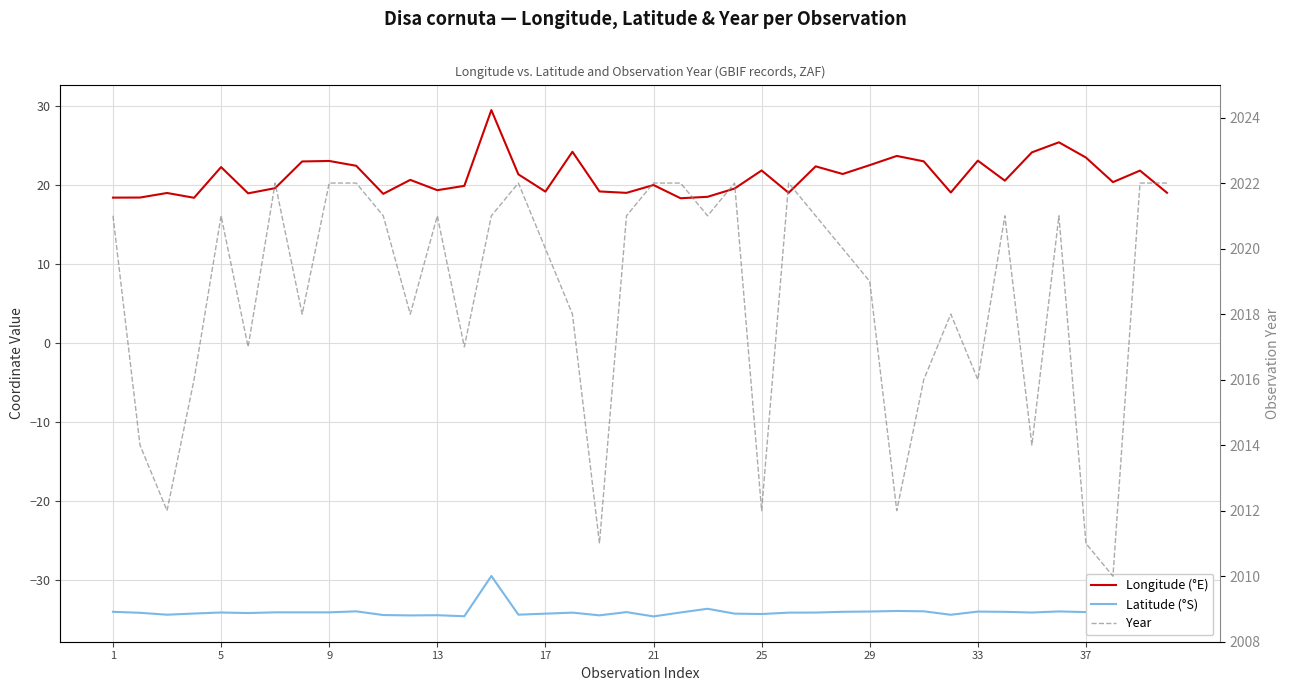

The Longitude (°E) series shows 42.5 at 34. True or false?

False